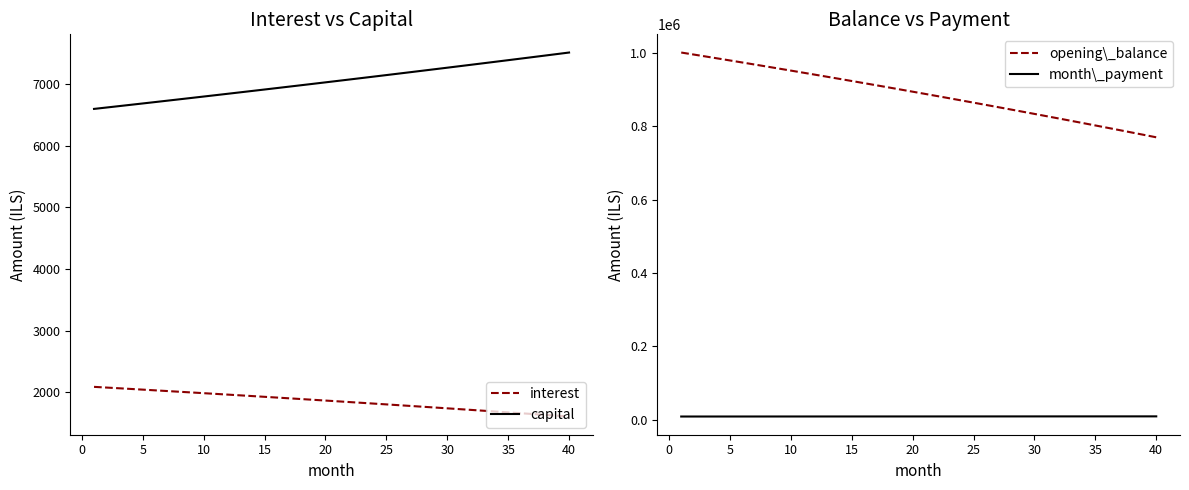

True or false: interest and capital intersect in this chart.

False